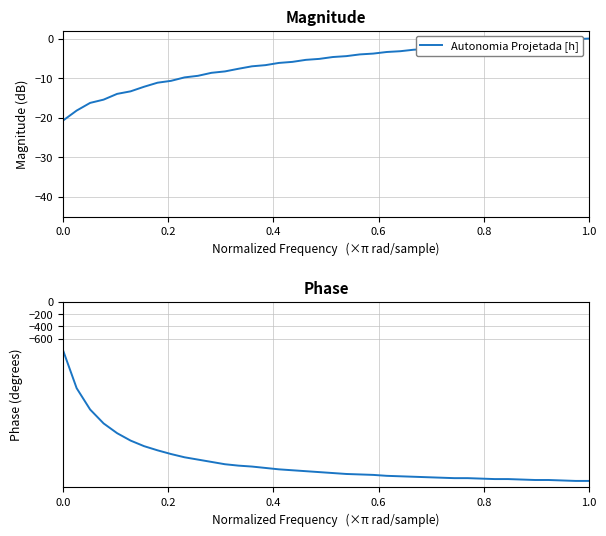

Is this an area chart (filled region under the line)?

No